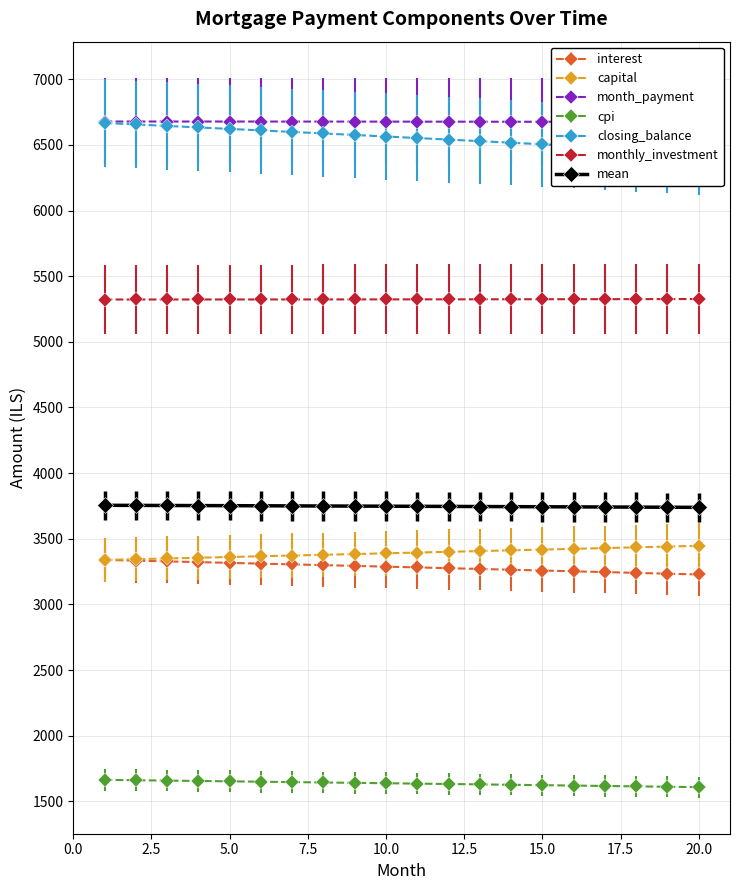

True or false: capital and cpi intersect in this chart.

False